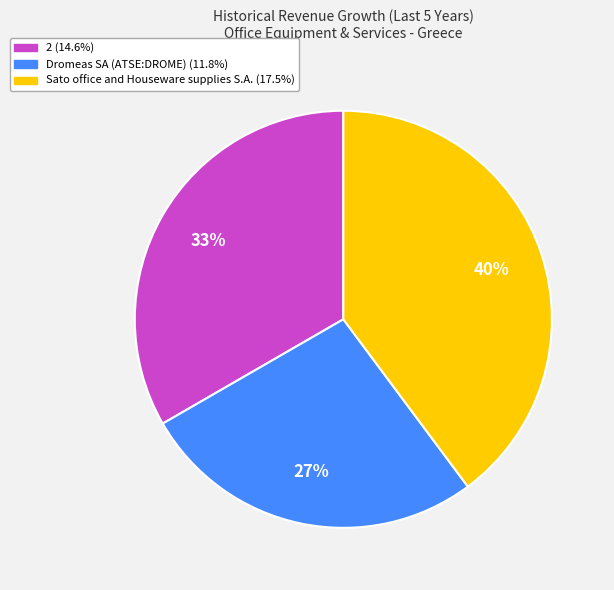

How many slices are in this pie chart?

3